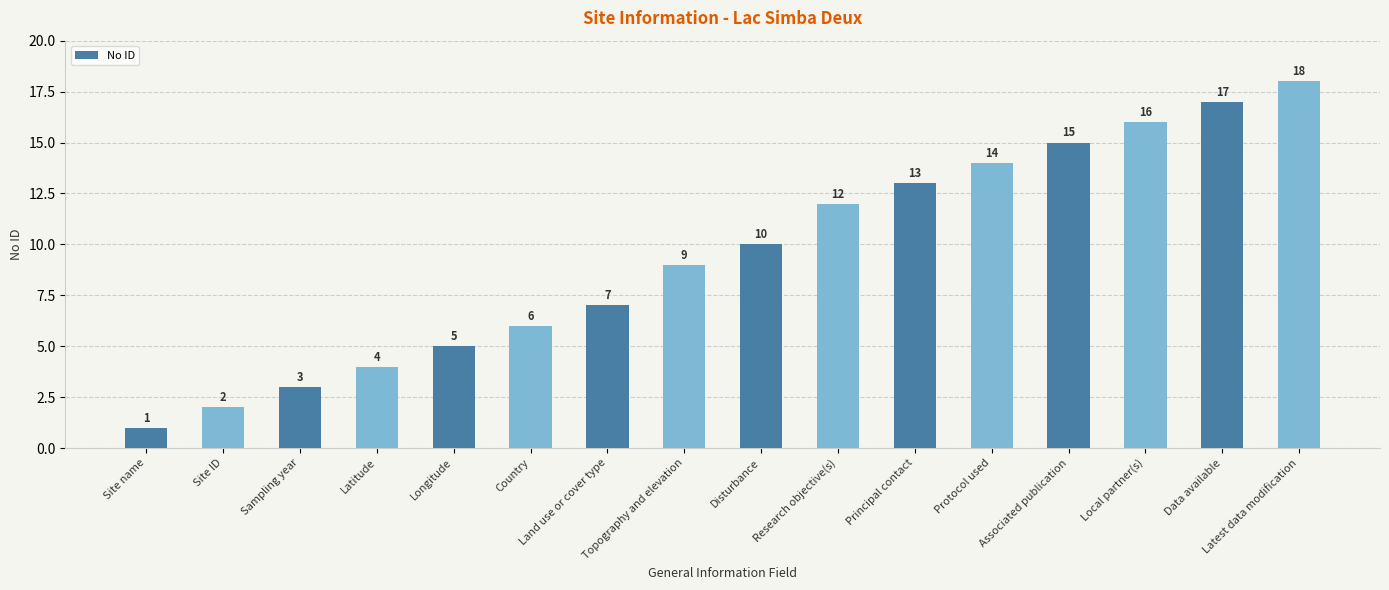

Reading left to right, what are all the values shown in this chart?

1	2	3	4	5	6	7	9	10	12	13	14	15	16	17	18